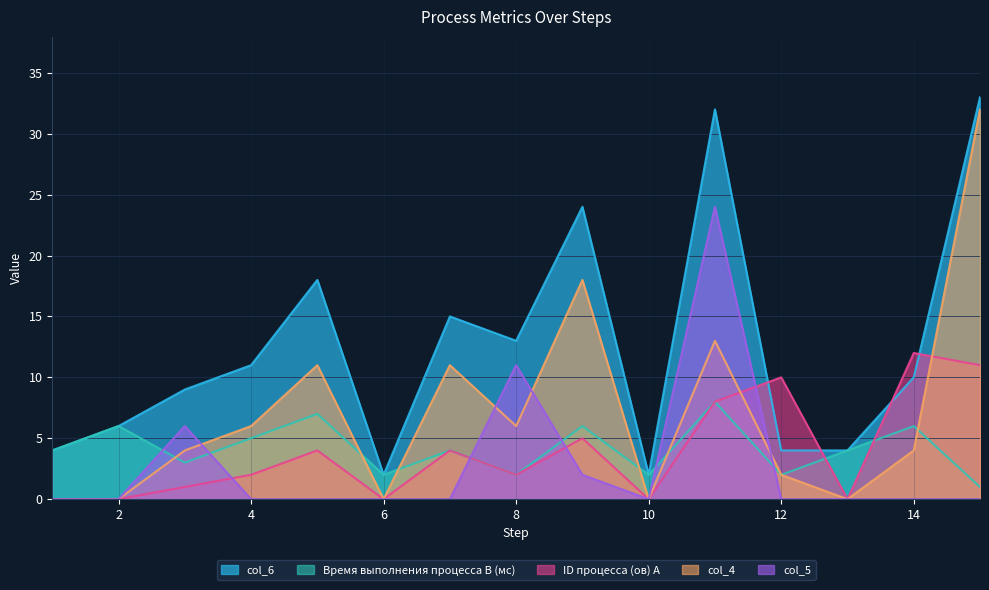

What is the greatest value displayed?

33